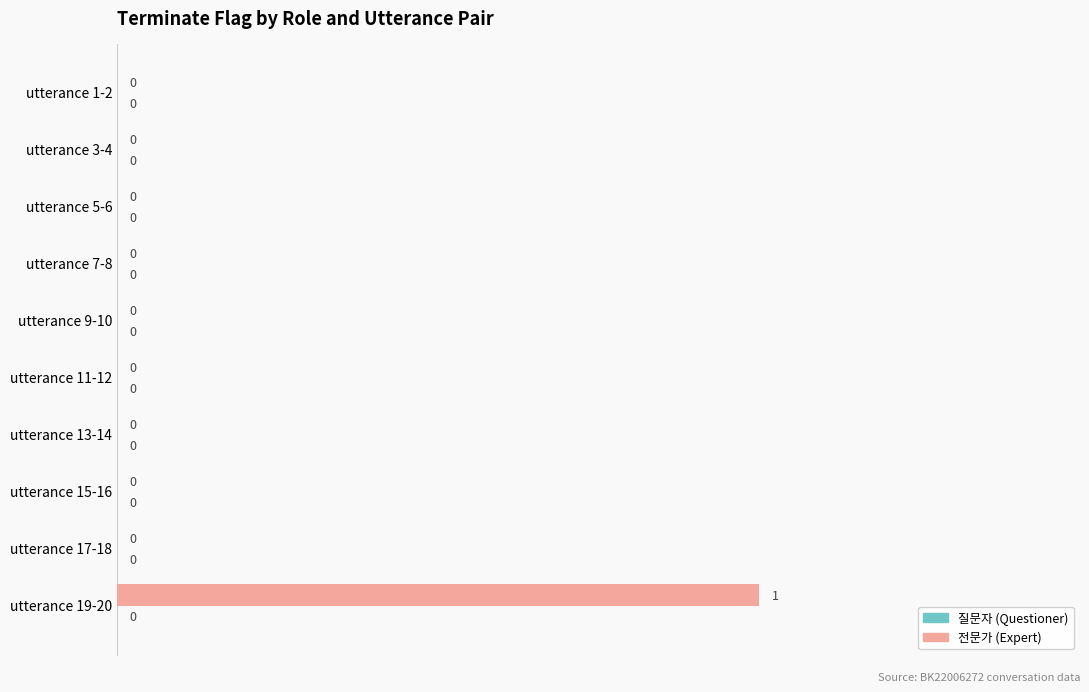

The value at utterance 17-18 is -1. True or false?

False